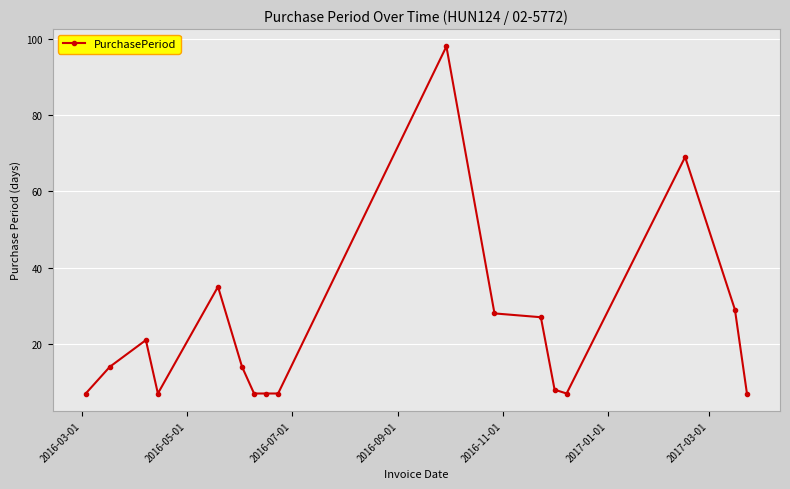

What is the smallest value displayed?

7